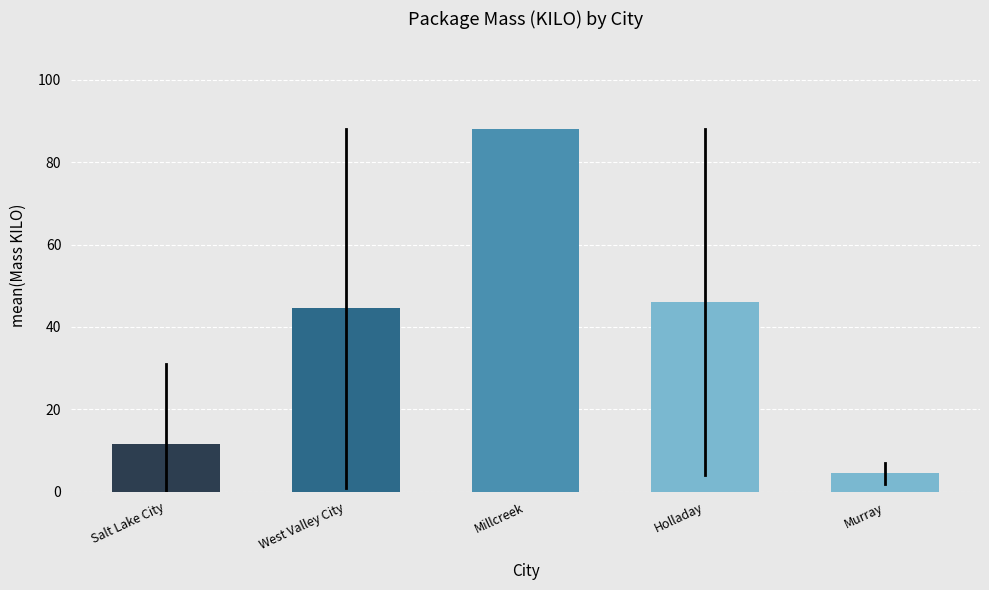

Reading left to right, extract all data points from this chart.

11.7	44.5	88.0	46.0	4.5